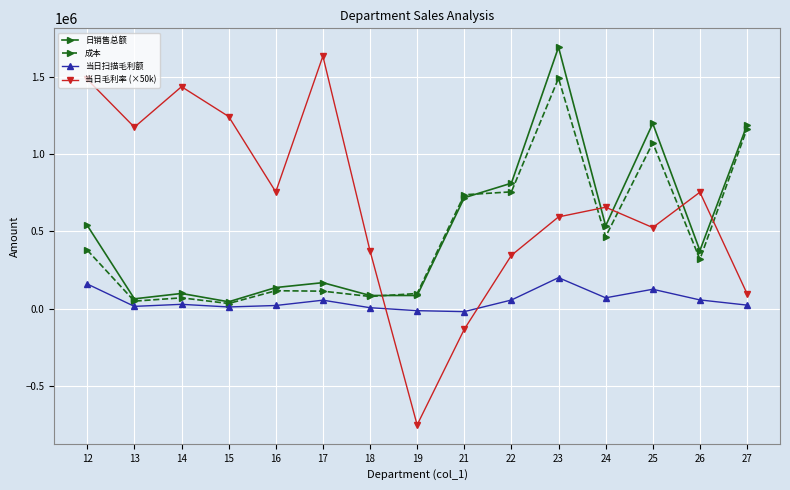

Which label corresponds to the largest value in the chart?

23